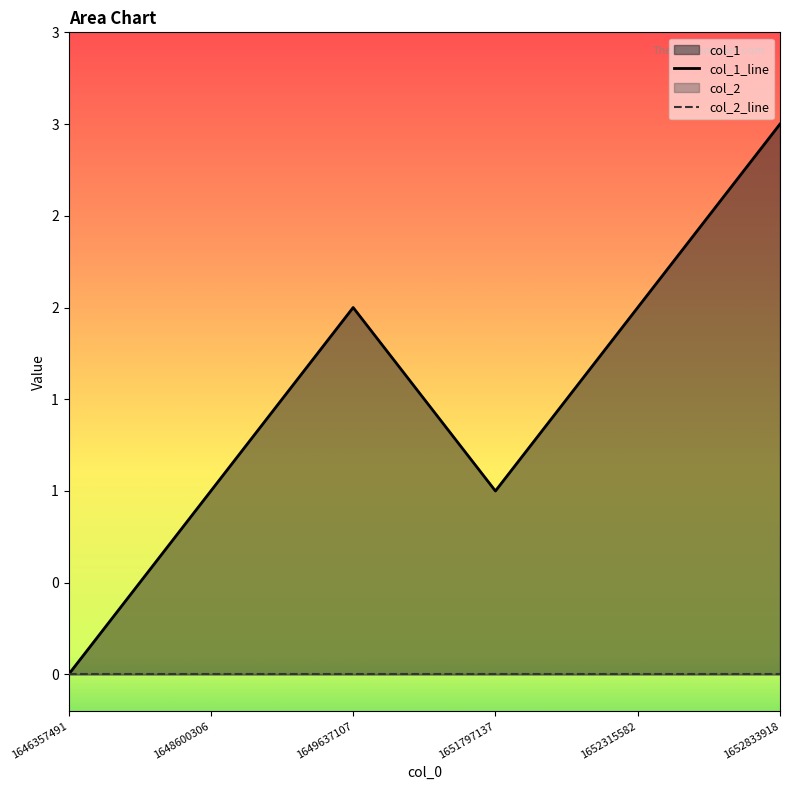

At how many categories does at least one series exceed 1?

3